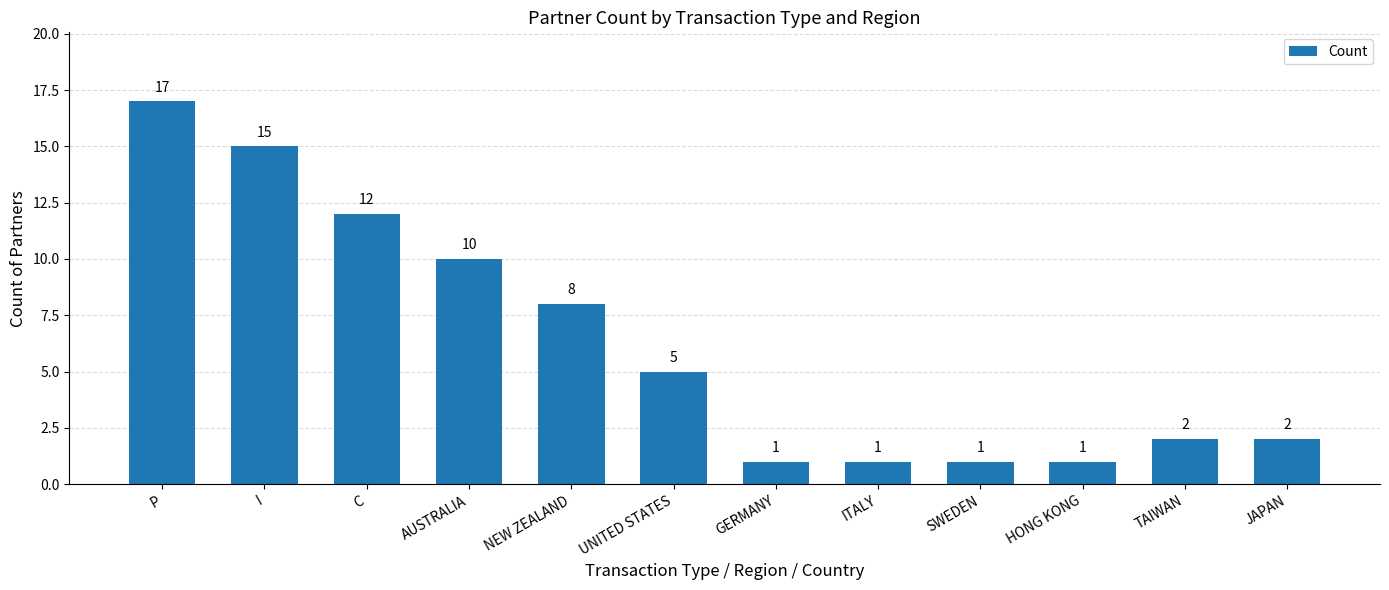

What is the difference between the maximum and second lowest values?

16